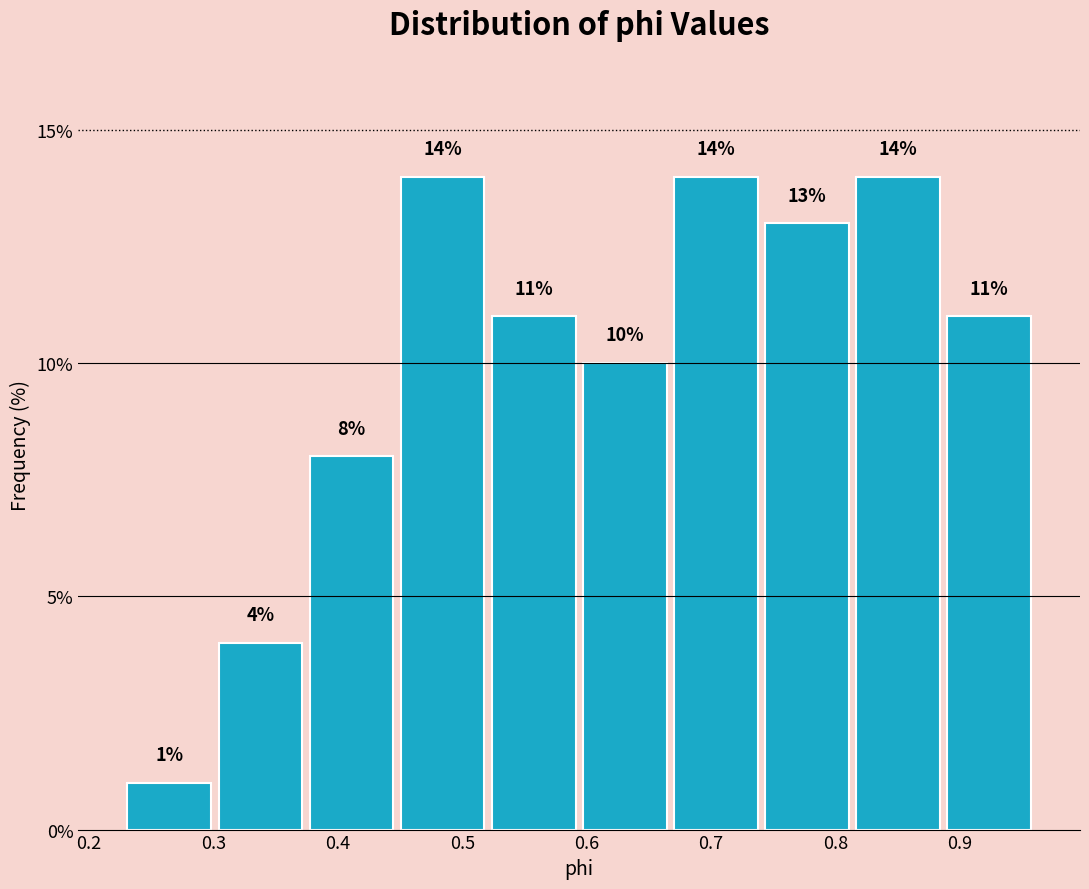

Reading left to right, transcribe this chart: for each bar, give the range it covers on the x-axis and its height. The bar edges are not printed on the chart, so give them approximately, as read against the axis.

0.23 to 0.30: 1
0.30 to 0.37: 4
0.37 to 0.45: 8
0.45 to 0.52: 14
0.52 to 0.59: 11
0.59 to 0.67: 10
0.67 to 0.74: 14
0.74 to 0.81: 13
0.81 to 0.89: 14
0.89 to 0.96: 11